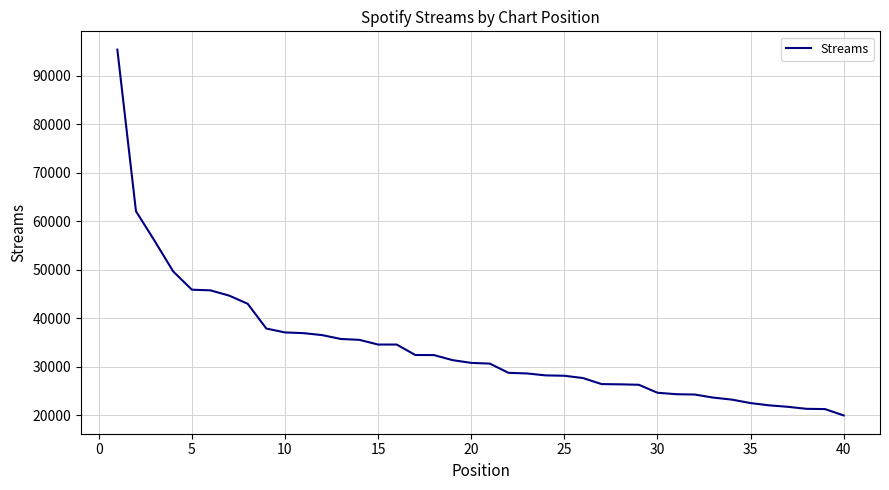

What is the difference between the maximum and minimum values?

75399